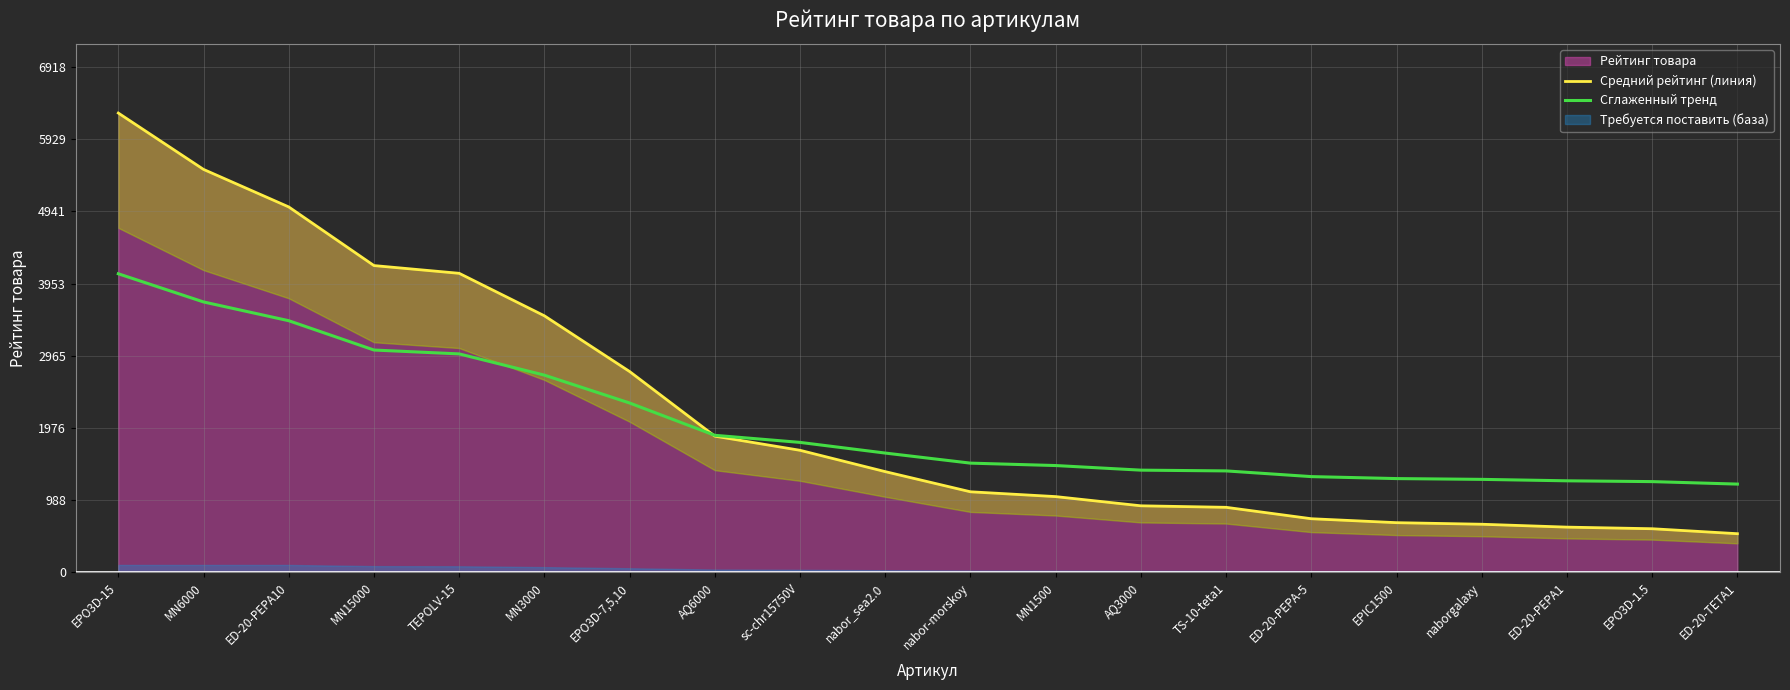

What is the spread (max minus min) of values at ED-20-PEPA1?

634.3